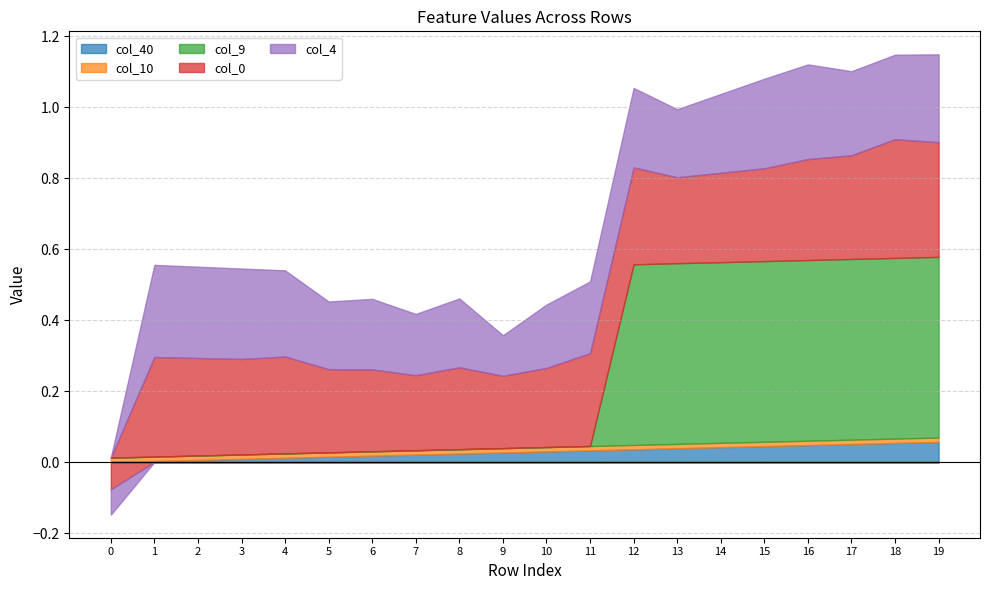

Is it true that col_9 equals 0.0 at Row 4?

True